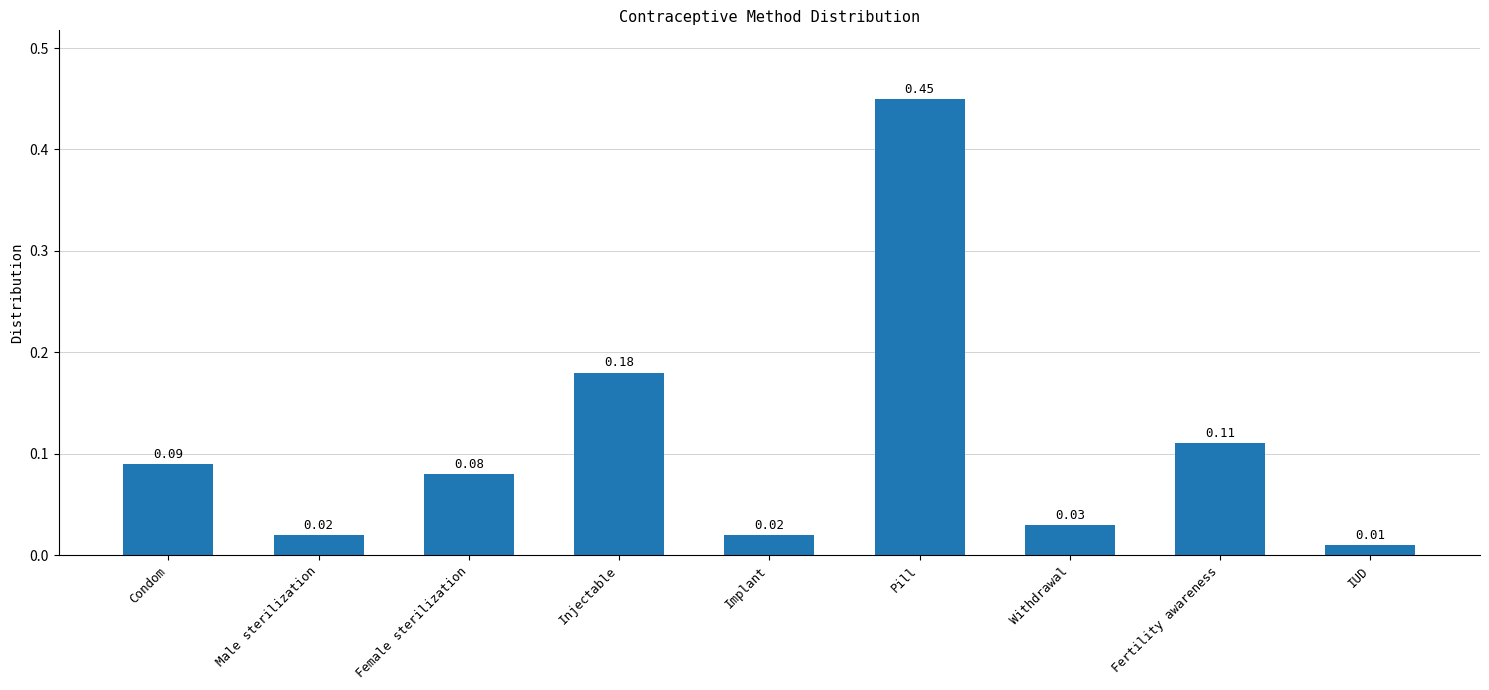

What is the label of the 4th bar from the right?

Pill